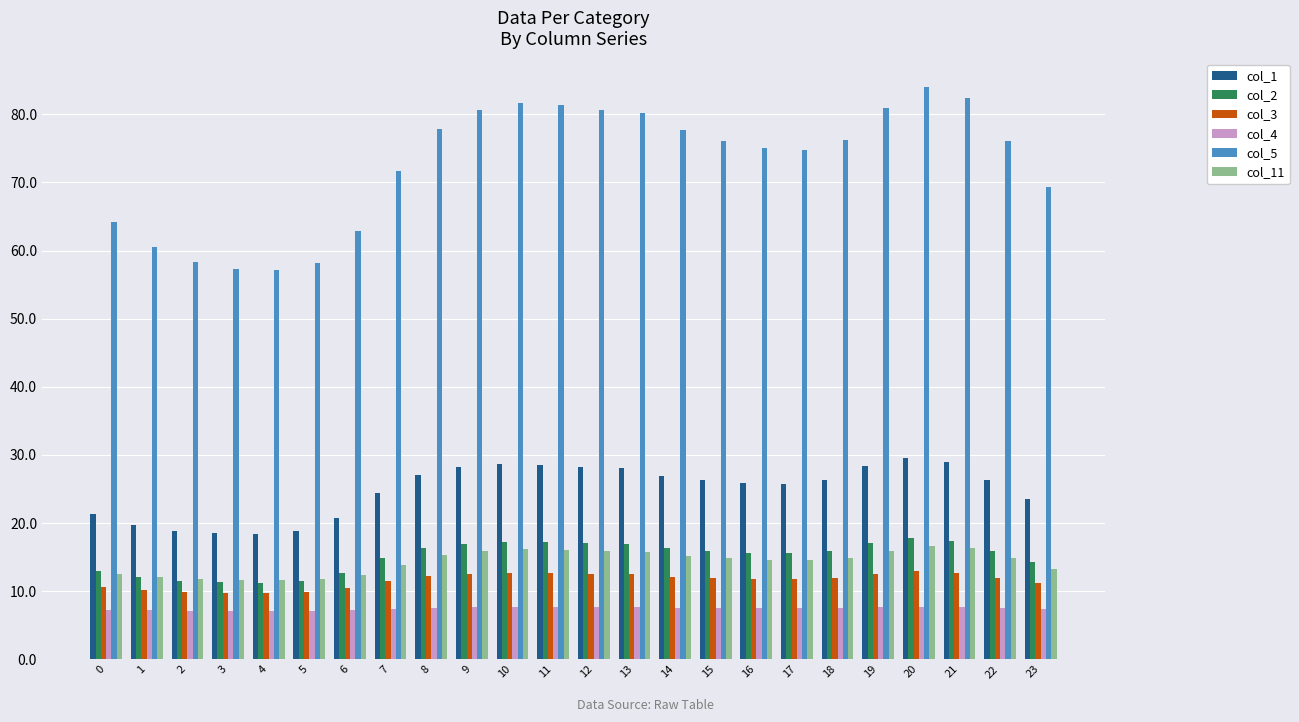

What are all the series names shown in the legend?

col_1, col_2, col_3, col_4, col_5, col_11